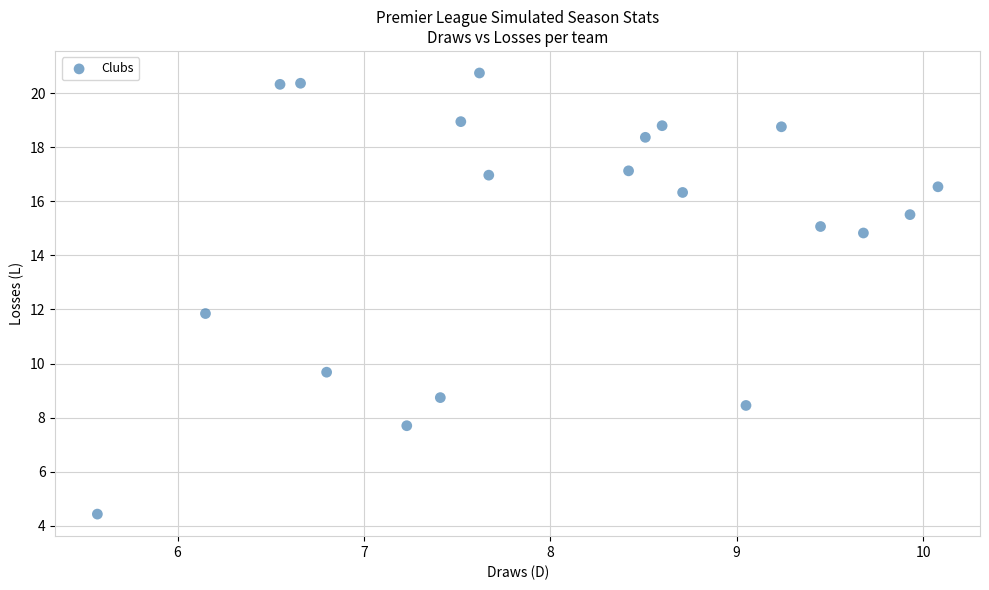

What is the range of Y values (max minus min)?

16.3